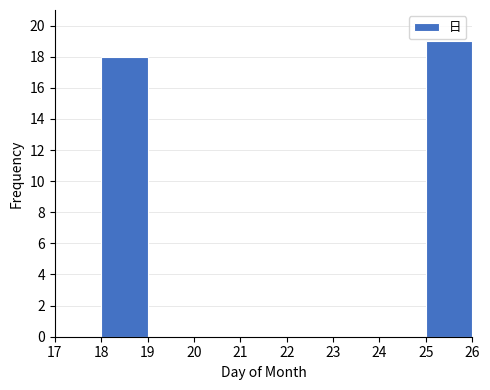

Reading left to right, transcribe this chart: for each bar, give the range it covers on the x-axis and its height. The values are not printed on the chart, so give them approximately, as read against the axis.

17 to 18: 0
18 to 19: 18
19 to 20: 0
20 to 21: 0
21 to 22: 0
22 to 23: 0
23 to 24: 0
24 to 25: 0
25 to 26: 19